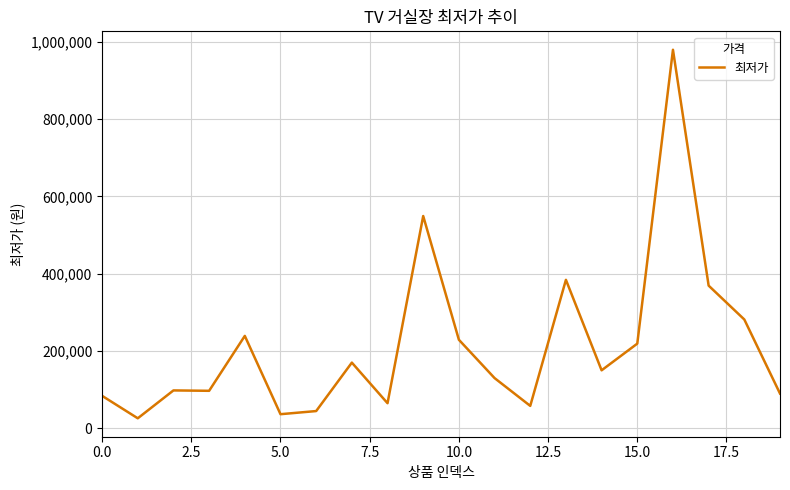

How many categories are shown in the chart?

20